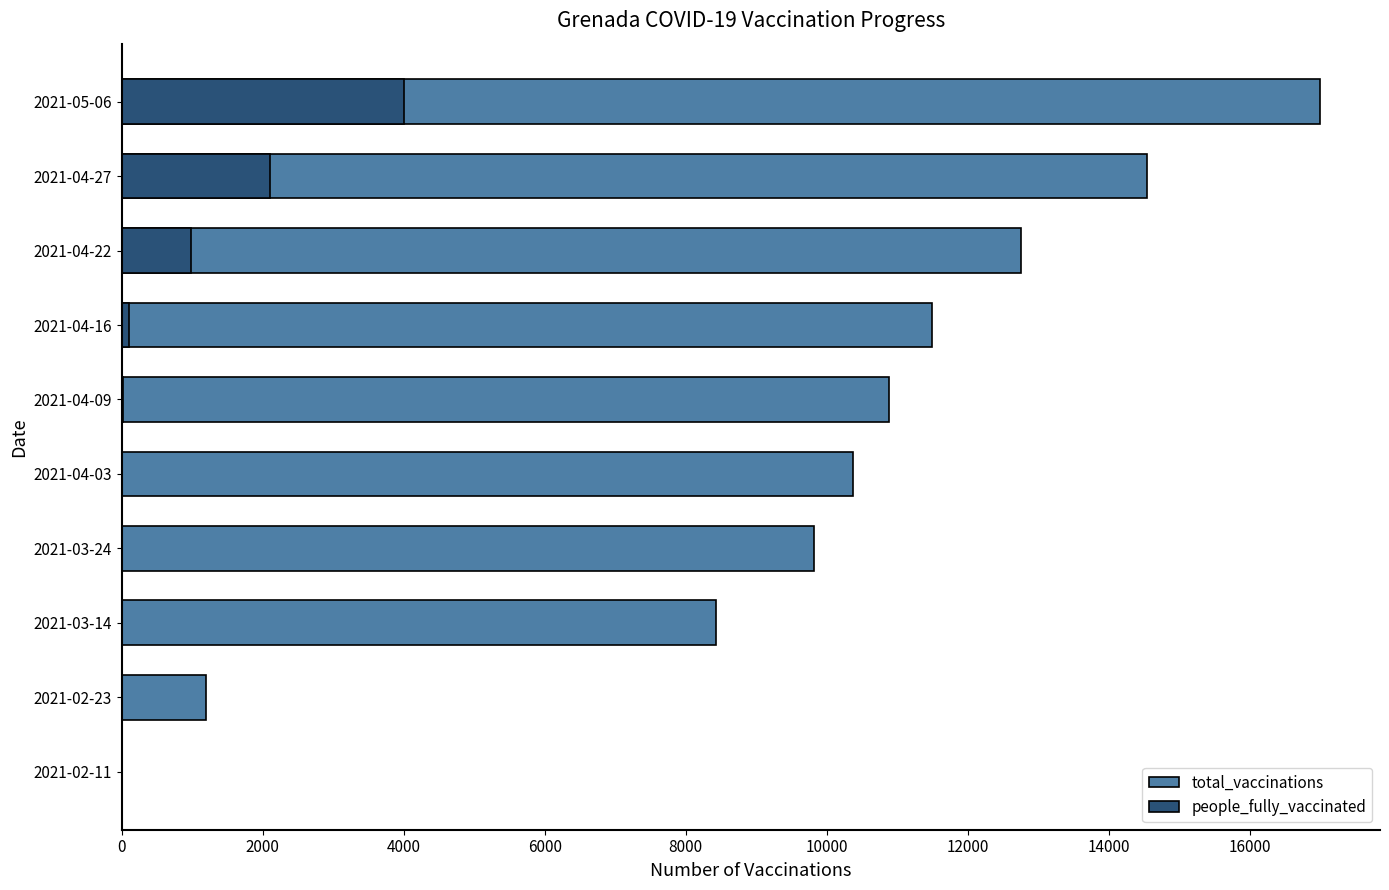

How many distinct data groups are displayed?

2